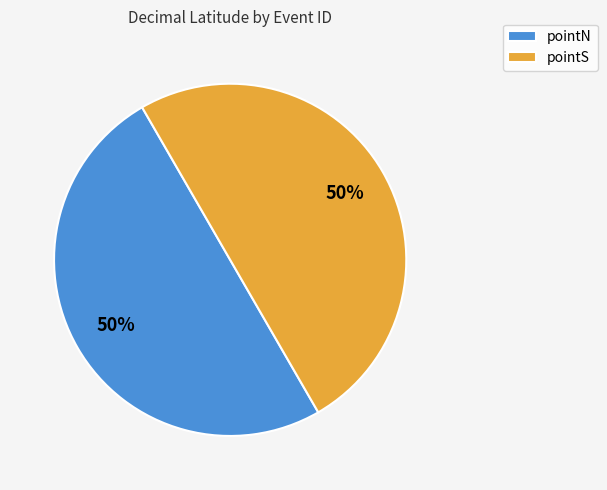

Approximately how many times larger is the value at pointN compared to pointS?

1.0